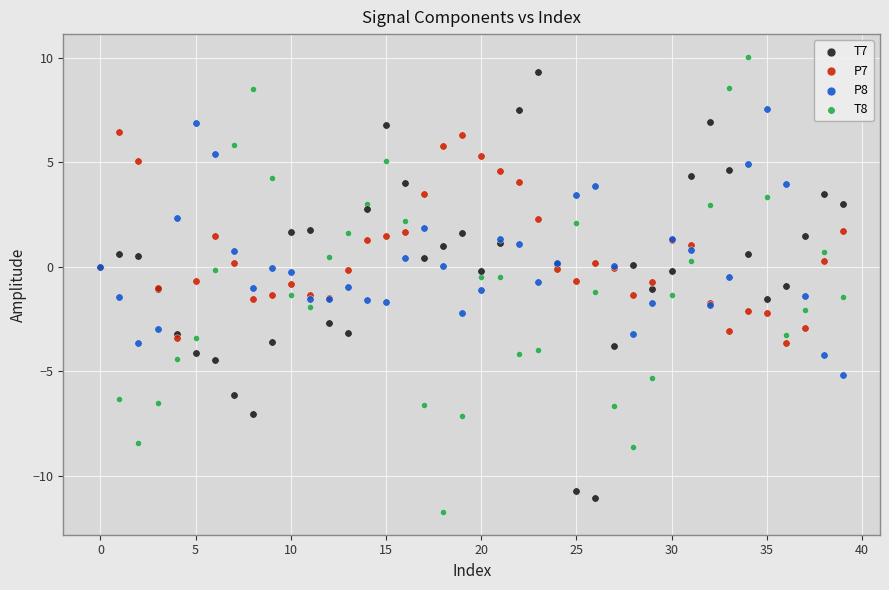

Which series contains the highest Y value?

T8